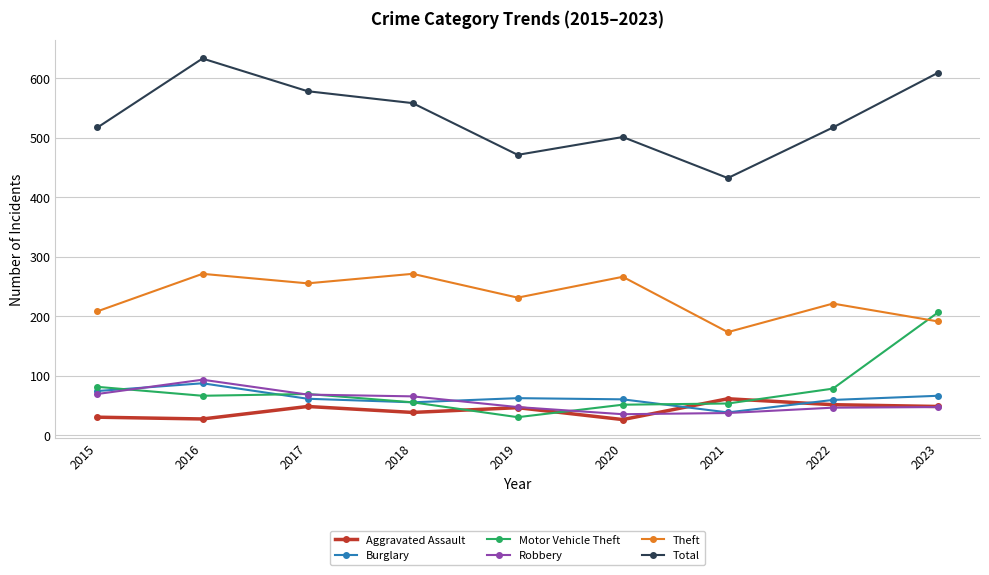

What is the total value across all series at 2023?

1167